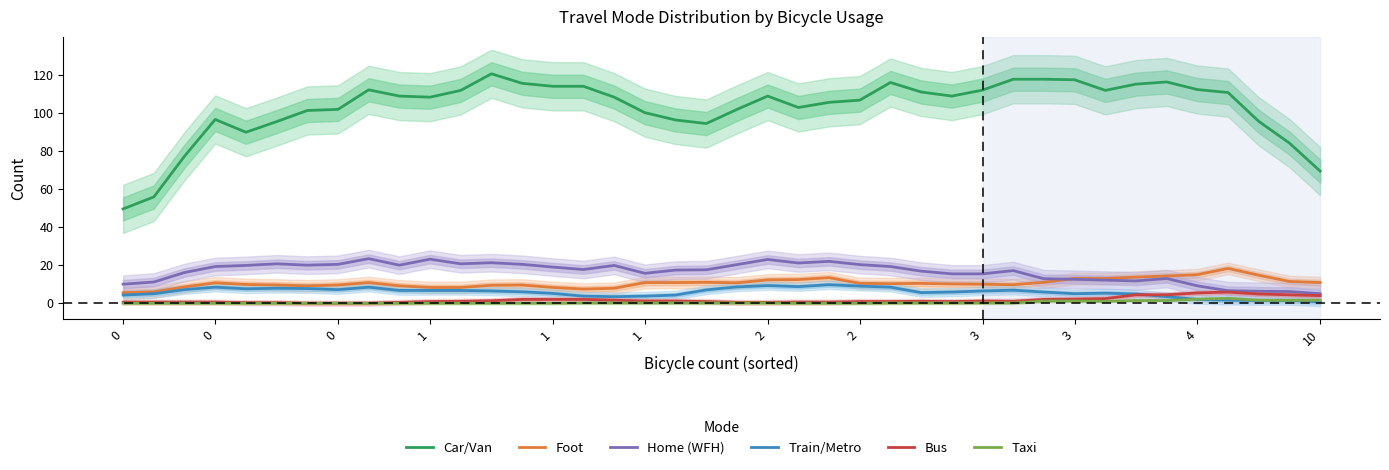

True or false: Car/Van and Taxi cross at least once.

False